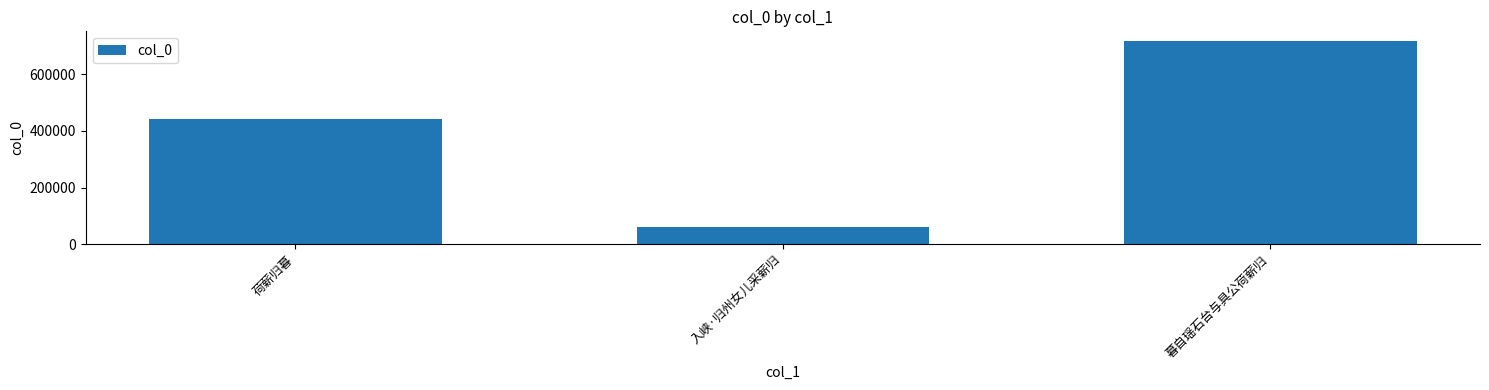

What is the average value?

406375